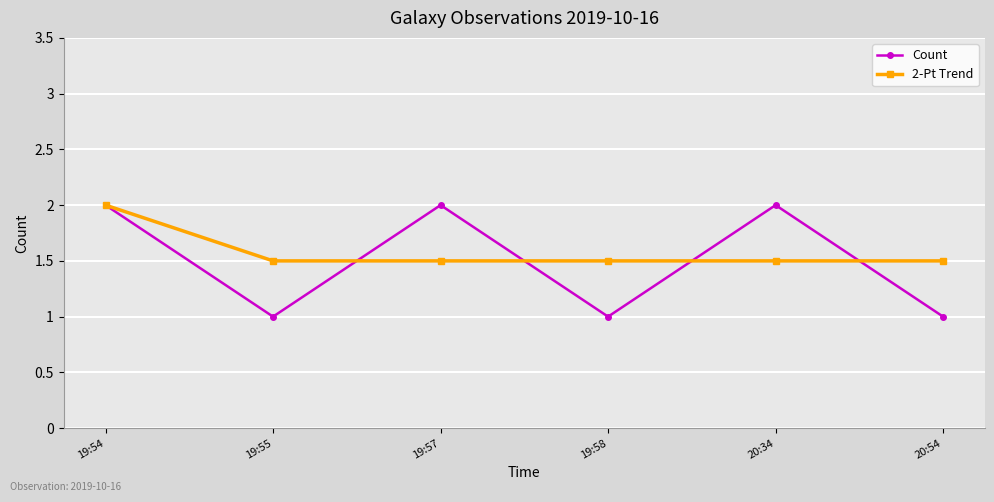

Reading left to right, extract all data points from this chart.

Count: 2.0	1.0	2.0	1.0	2.0	1.0
2-Pt Trend: 2.0	1.5	1.5	1.5	1.5	1.5